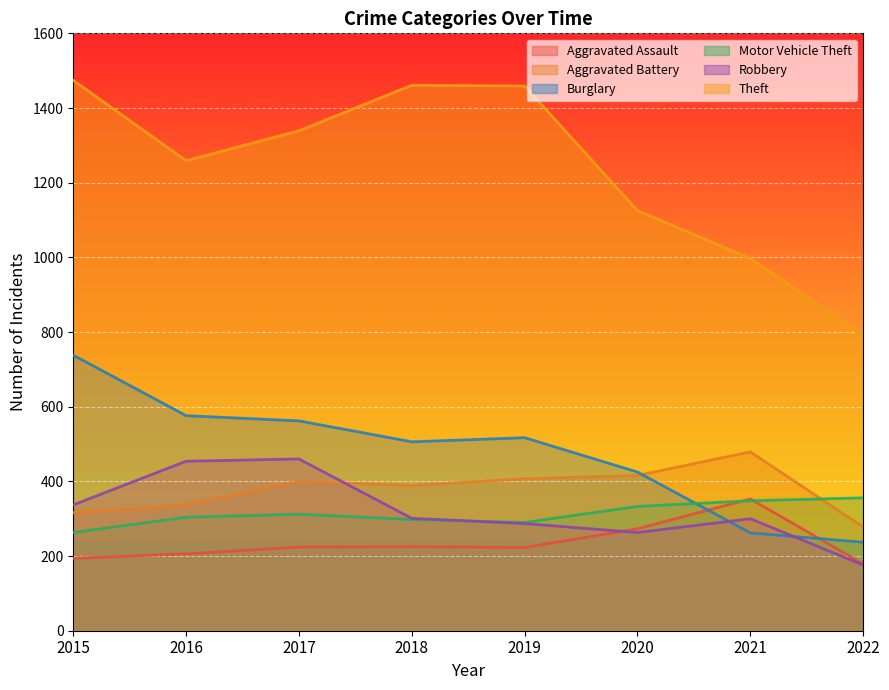

Where is Burglary nearest to the value 487?

2018